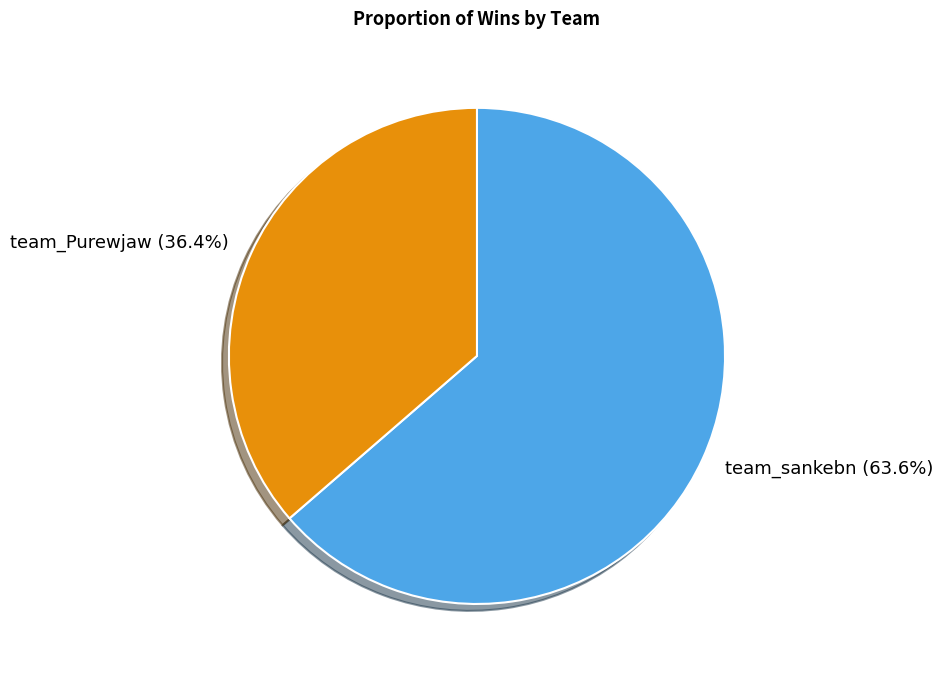

The team_Purewjaw slice represents 36% of the pie. True or false?

True